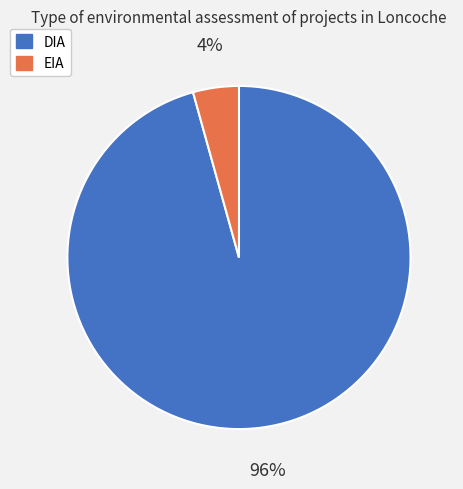

What percentage is the EIA slice, to the nearest percent?

4%